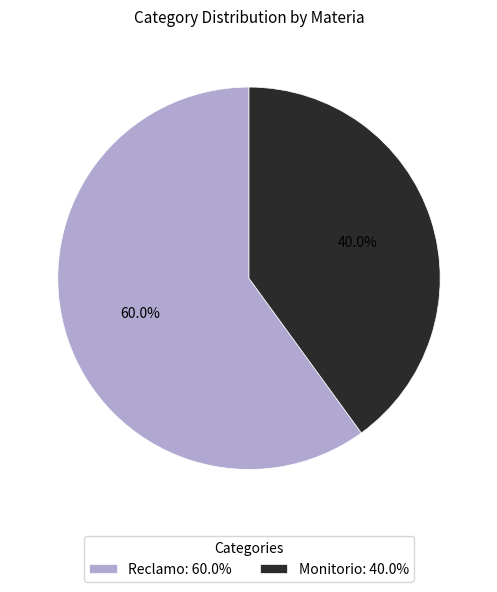

How much of the chart is everything except Monitorio?

60.0%